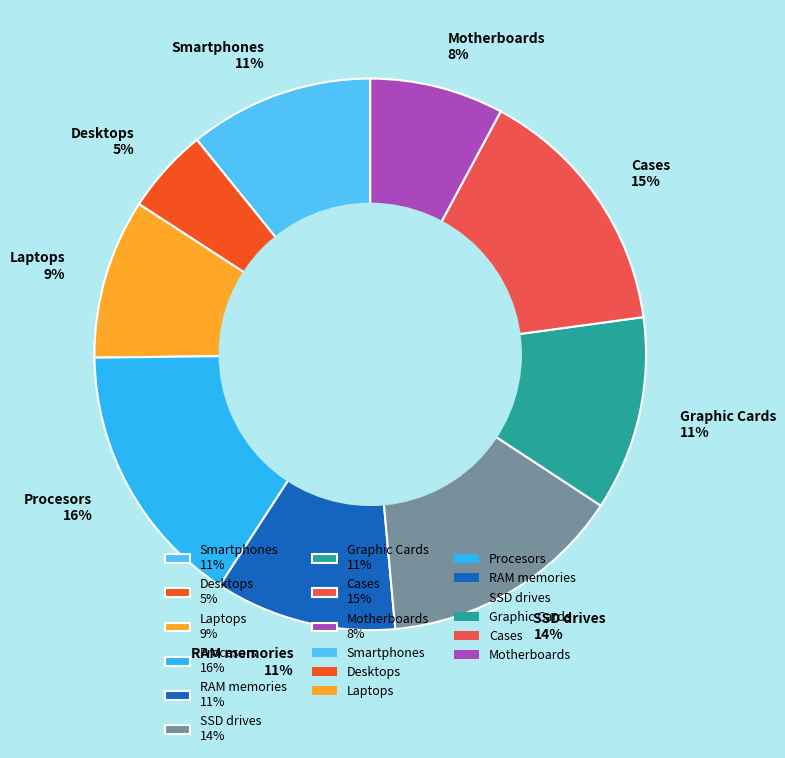

How many segments does this pie chart have?

9